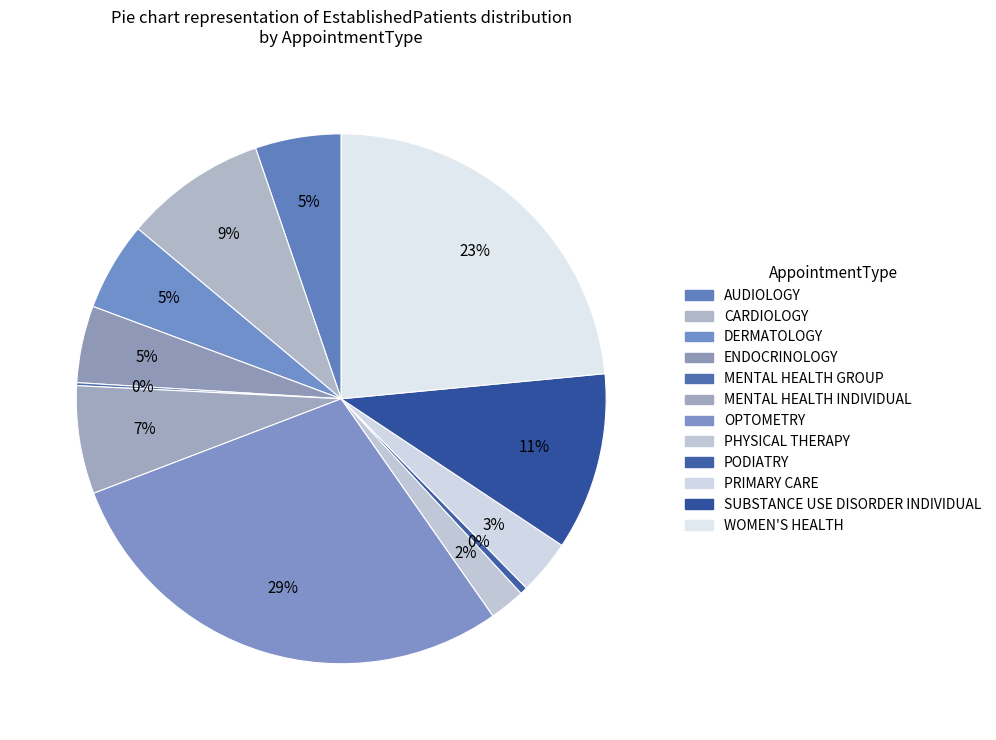

Do MENTAL HEALTH INDIVIDUAL and CARDIOLOGY together represent more than half of the pie?

No